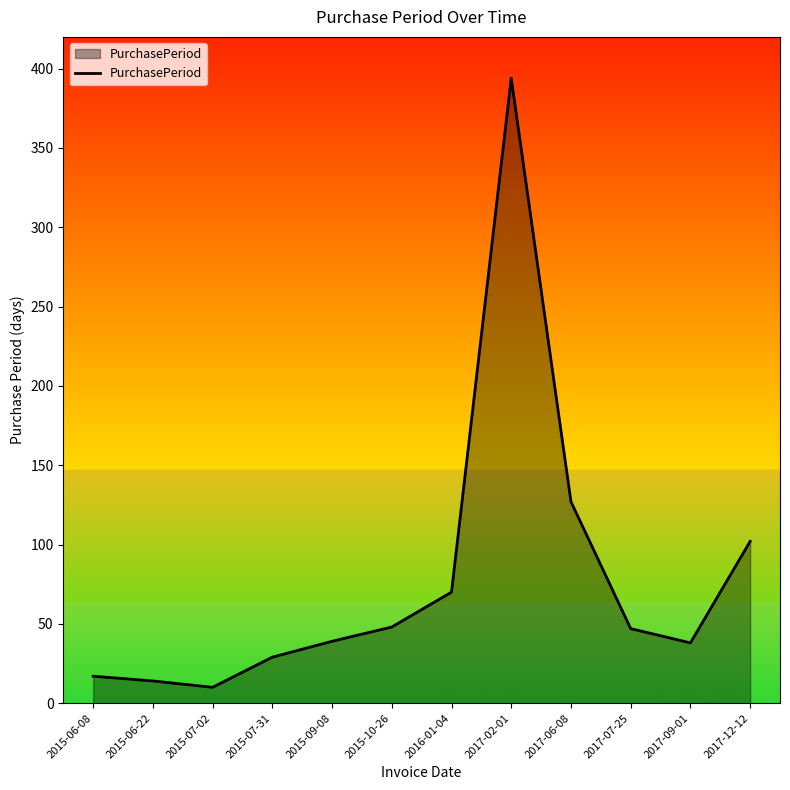

Read the value at 2017-06-08, to the nearest 10.

130